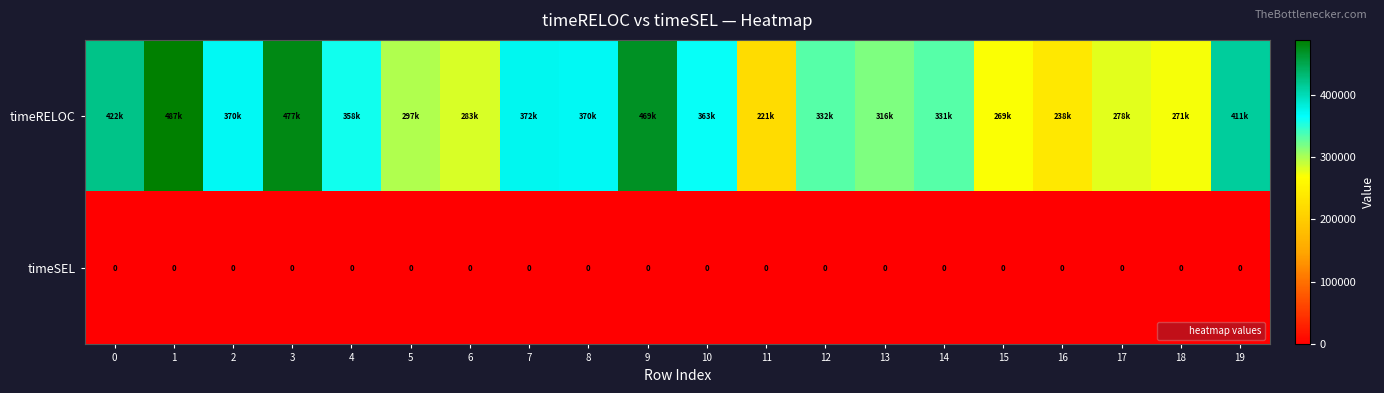

At which label is timeRELOC closest to 354763?

4